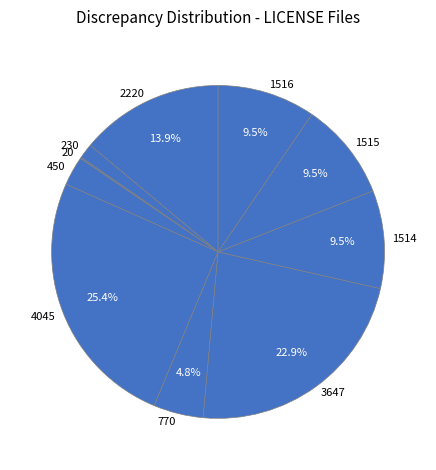

How many segments does this pie chart have?

10